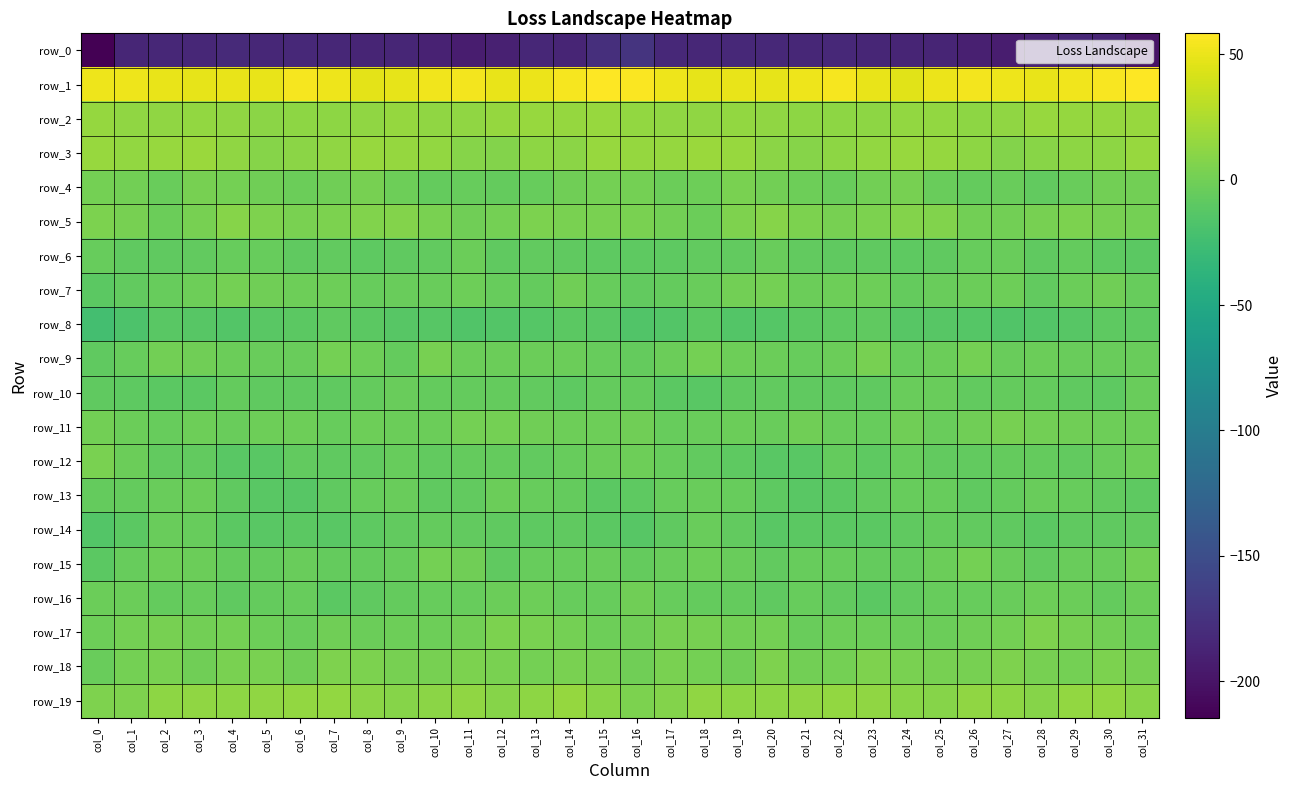

Where is row_11 nearest to the value -1?

col_29